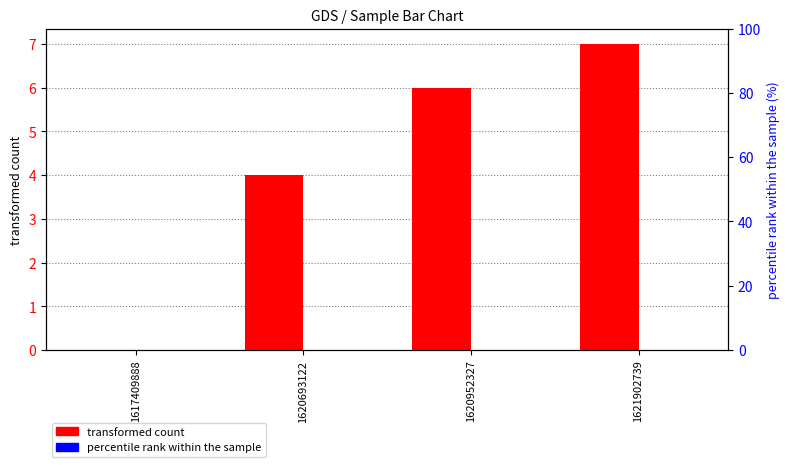

Is the value of percentile rank within the sample at 1620693122 greater than the value of transformed count at 1620952327?

No